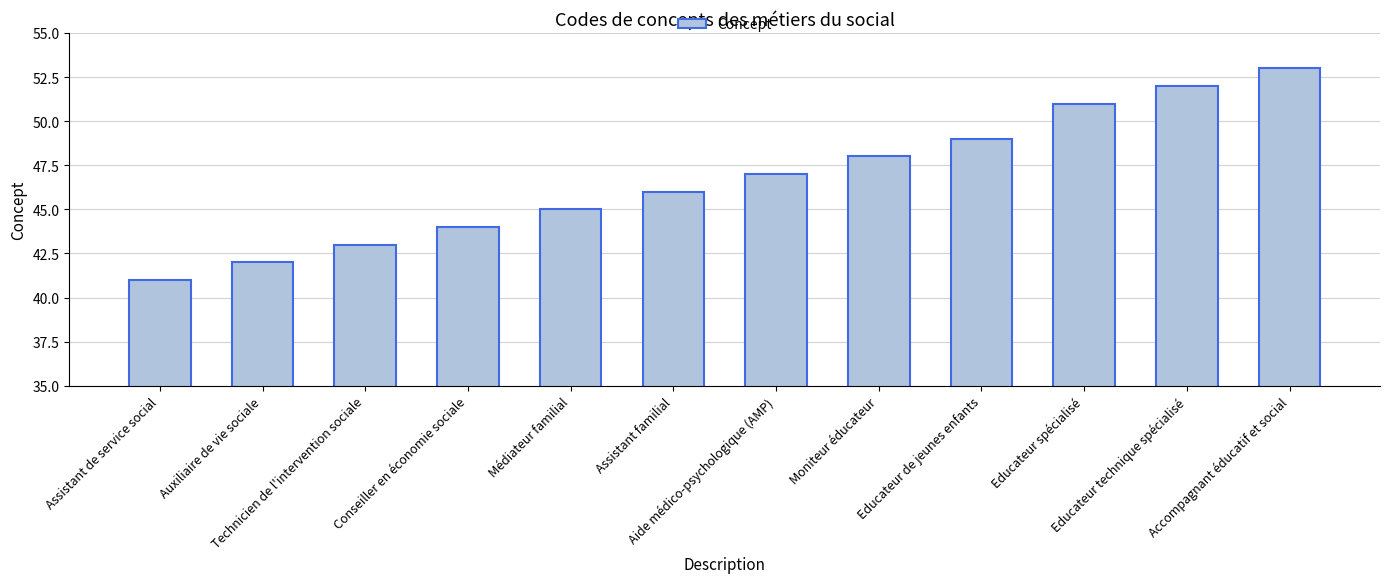

At which category does the chart reach its minimum across all series?

Assistant de service social